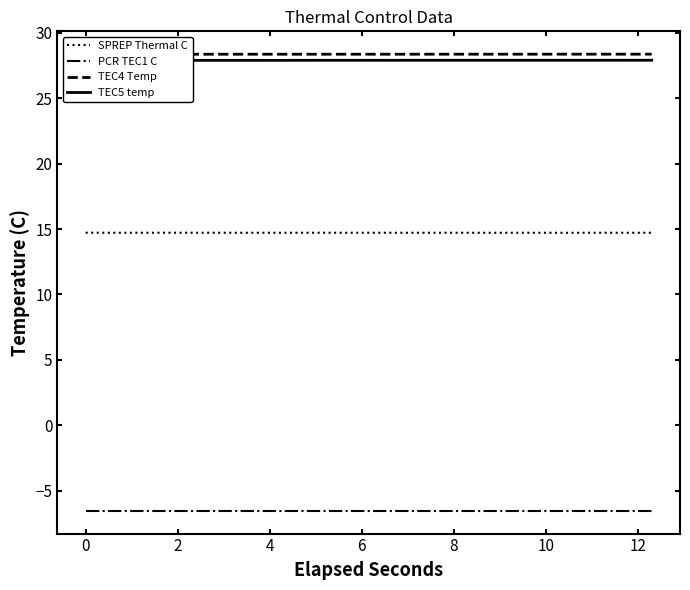

True or false: SPREP Thermal C and PCR TEC1 C intersect in this chart.

False